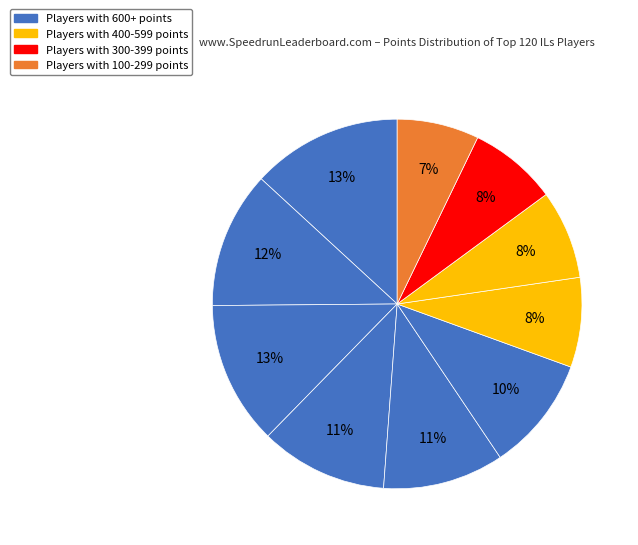

How many segments does this pie chart have?

10